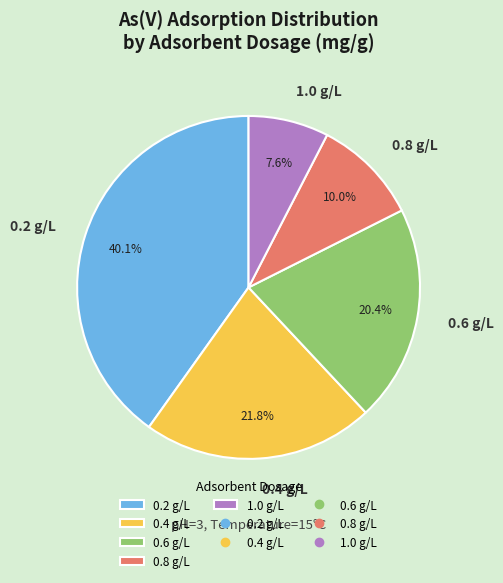

What is the largest slice in the pie chart?

0.2 g/L